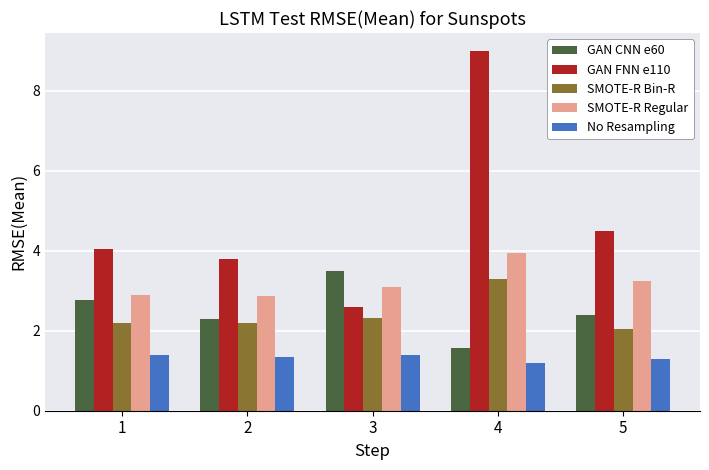

How many series are shown in this chart?

5